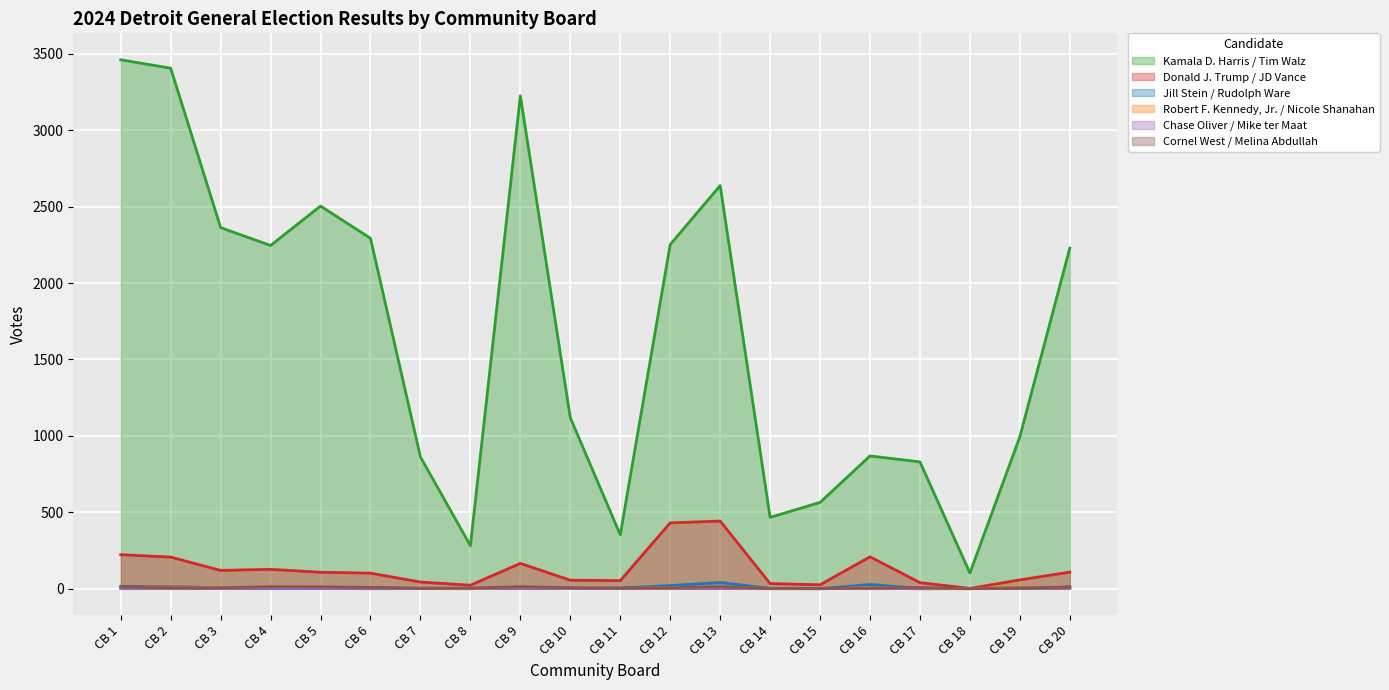

How many values in the Kamala D. Harris / Tim Walz series are below 2229?

10